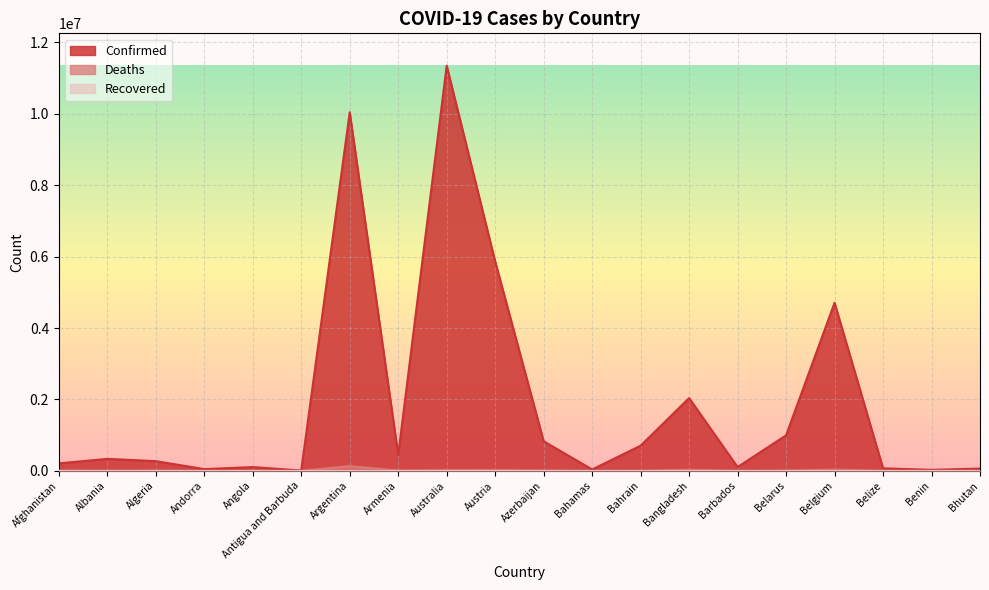

What is the minimum value shown in the chart?

0